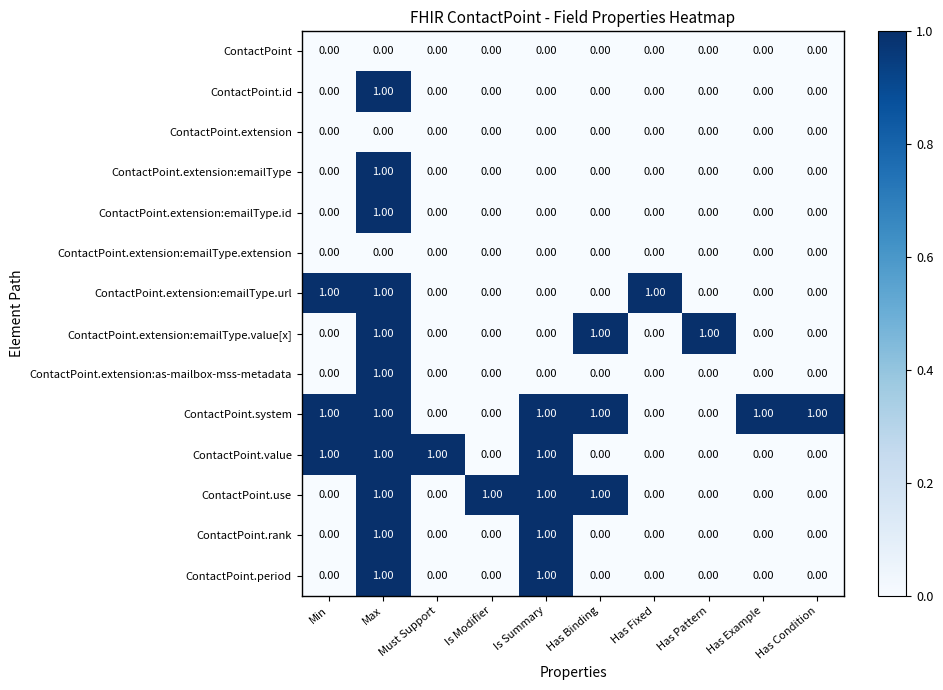

Which series has the largest total across all categories?

ContactPoint.system